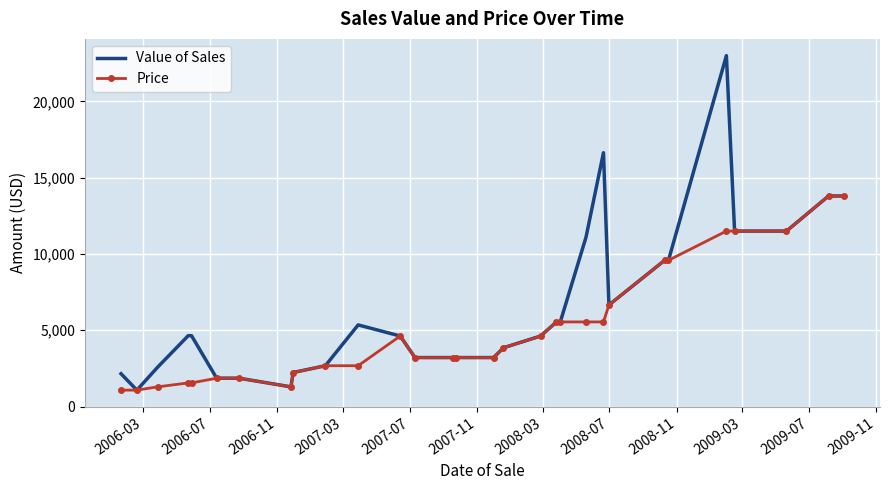

Rank the series by their maximum value, from lowest to highest.

Price, Value of Sales